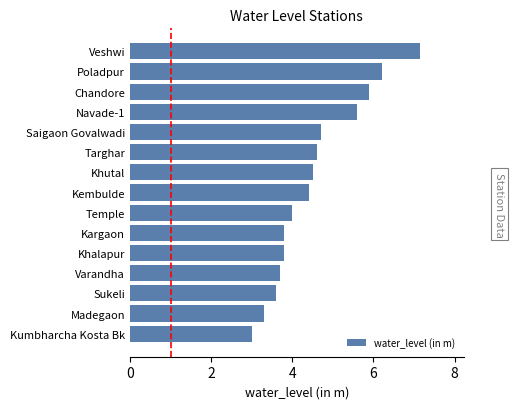

What is the label of the 12th bar from the bottom?

Navade-1